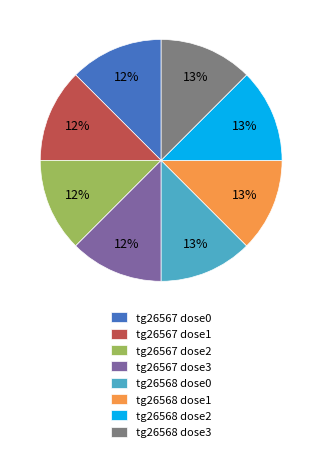

Is it true that tg26567 dose1 is 23% of the pie?

False